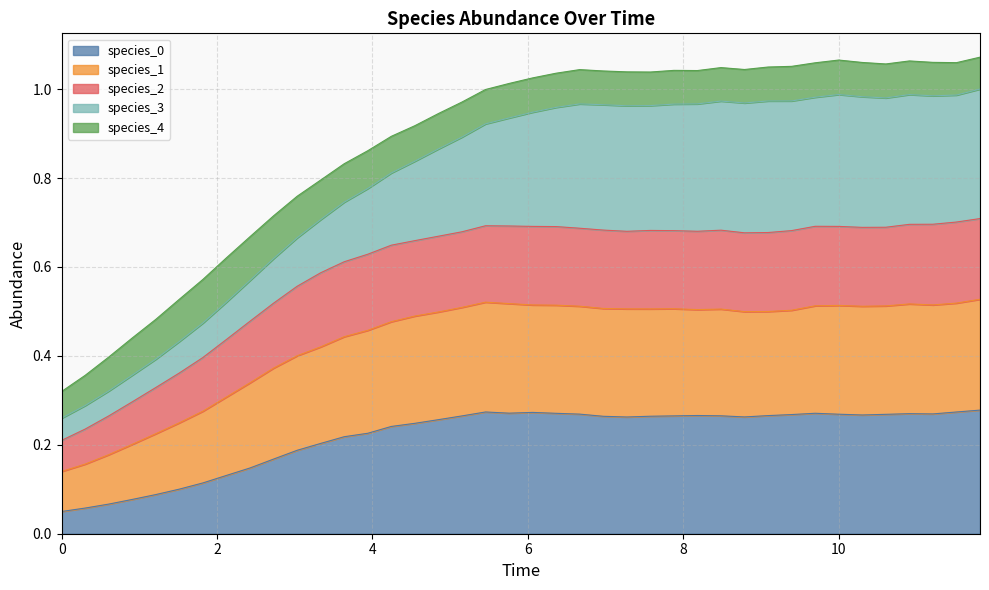

True or false: species_1 has more than 1 points higher than both neighbors.

True